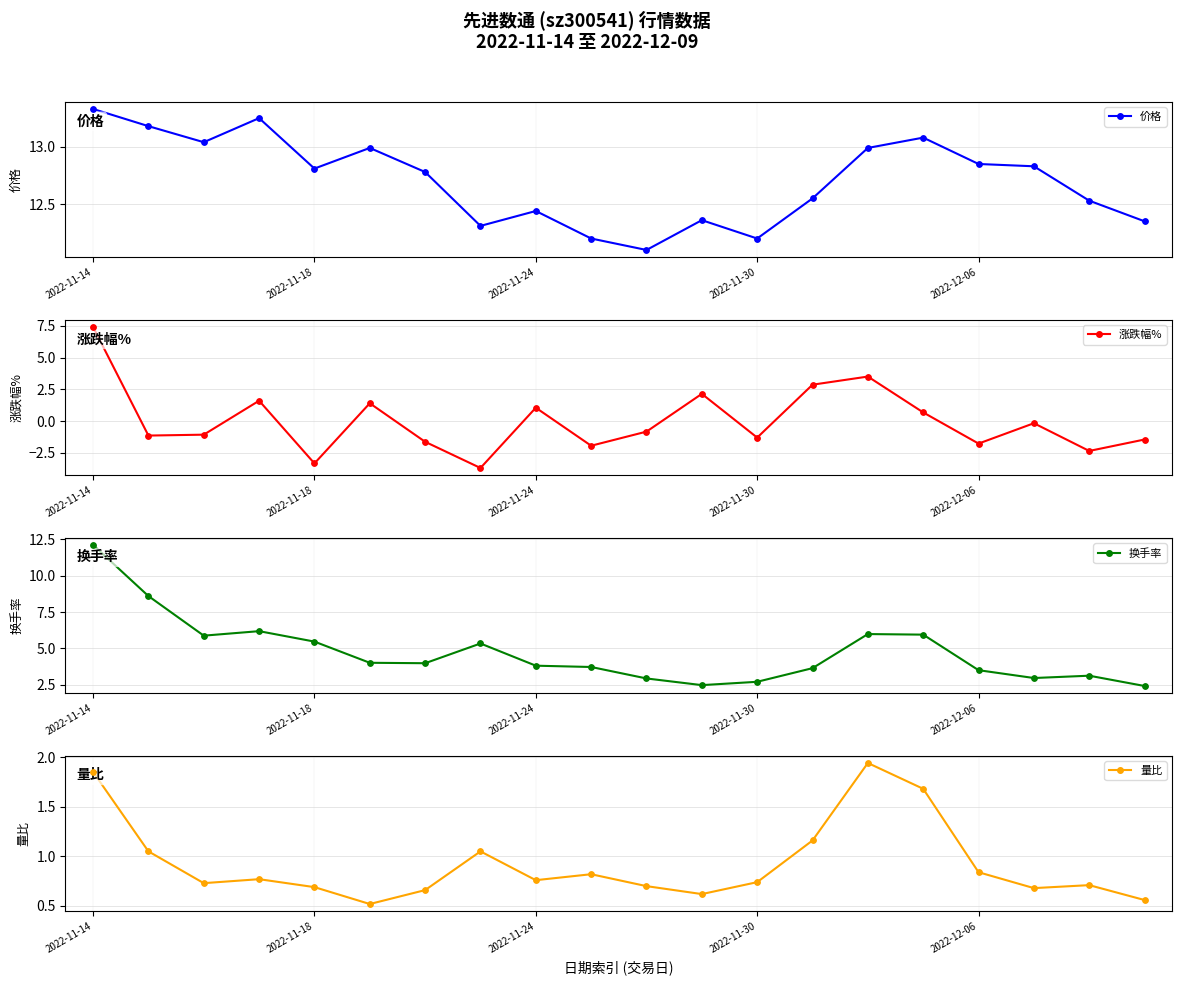

Which series contains the highest Y value?

价格